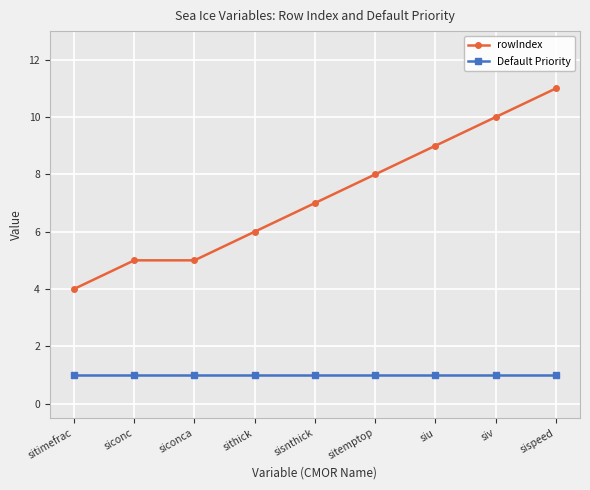

True or false: rowIndex and Default Priority intersect in this chart.

False